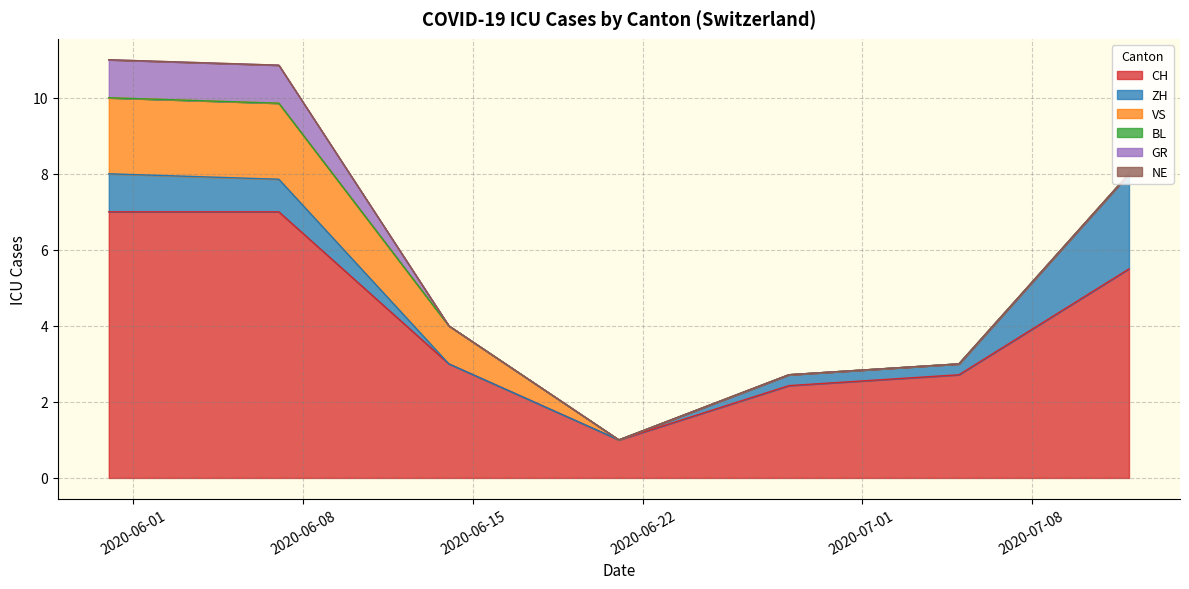

True or false: NE and VS cross at least once.

False